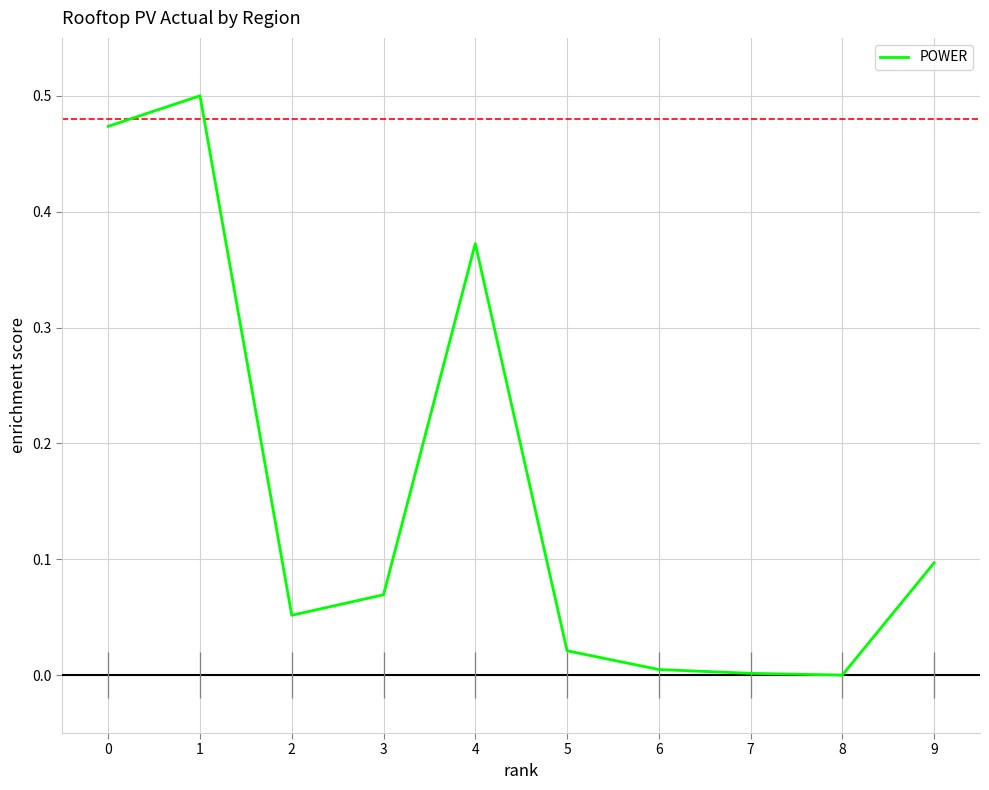

Where is the data nearest to the value 0?

8